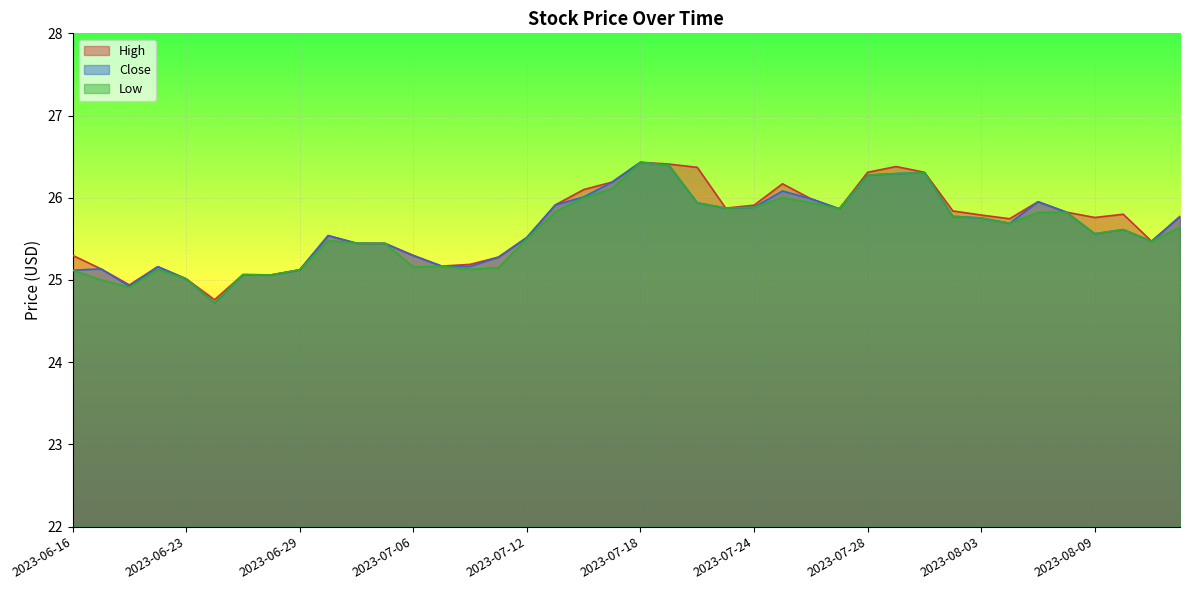

Does the chart display data point markers on the line(s)?

No